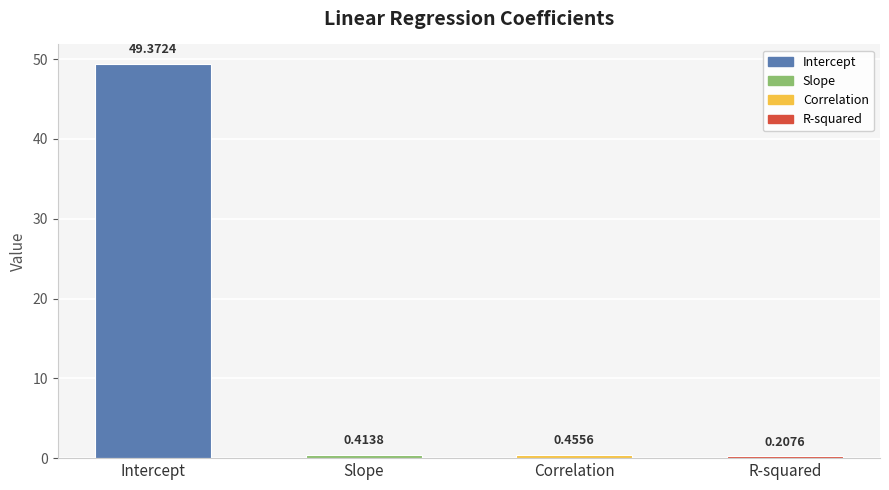

Reading left to right, extract all data points from this chart.

Intercept=49.4	Slope=0.4	Correlation=0.5	R-squared=0.2